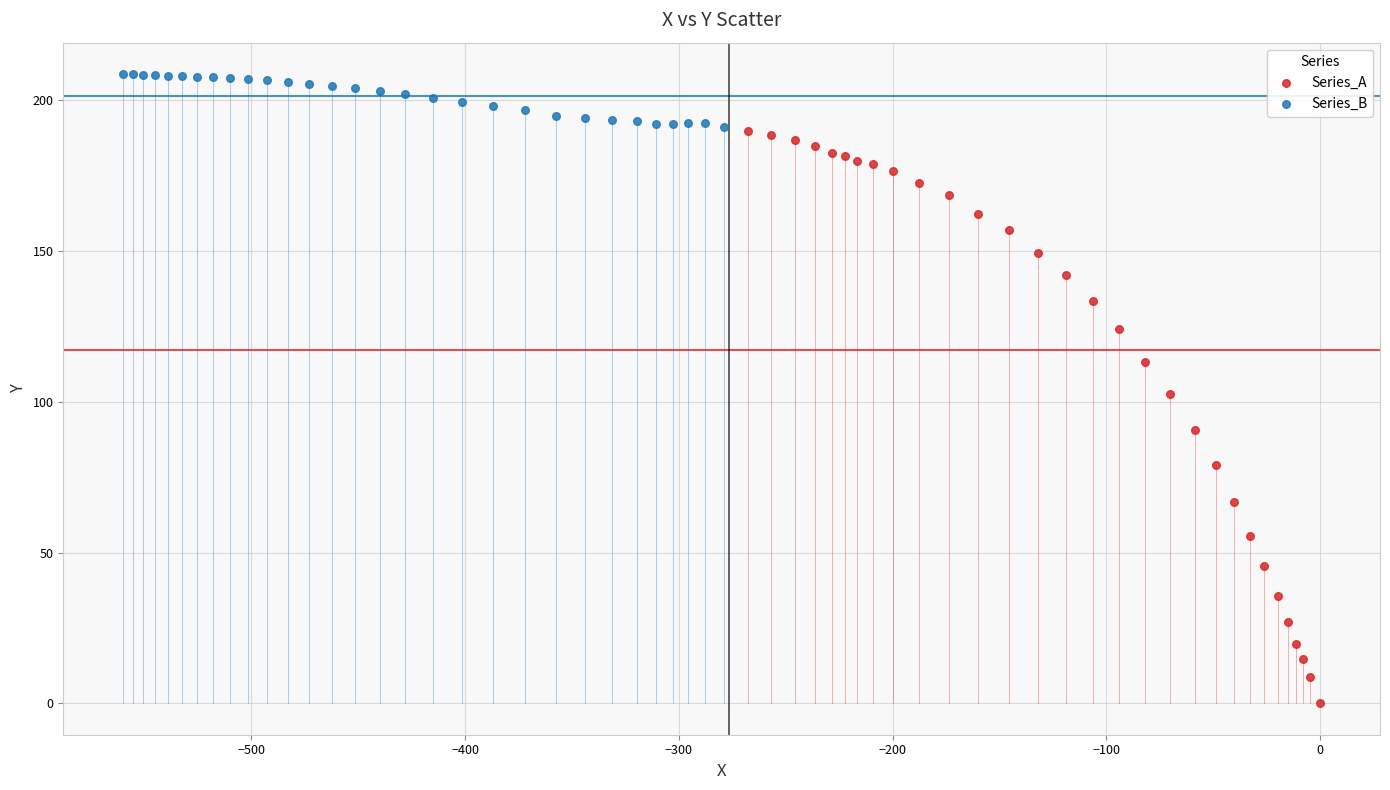

What are all the series names shown in the legend?

Series_A, Series_B